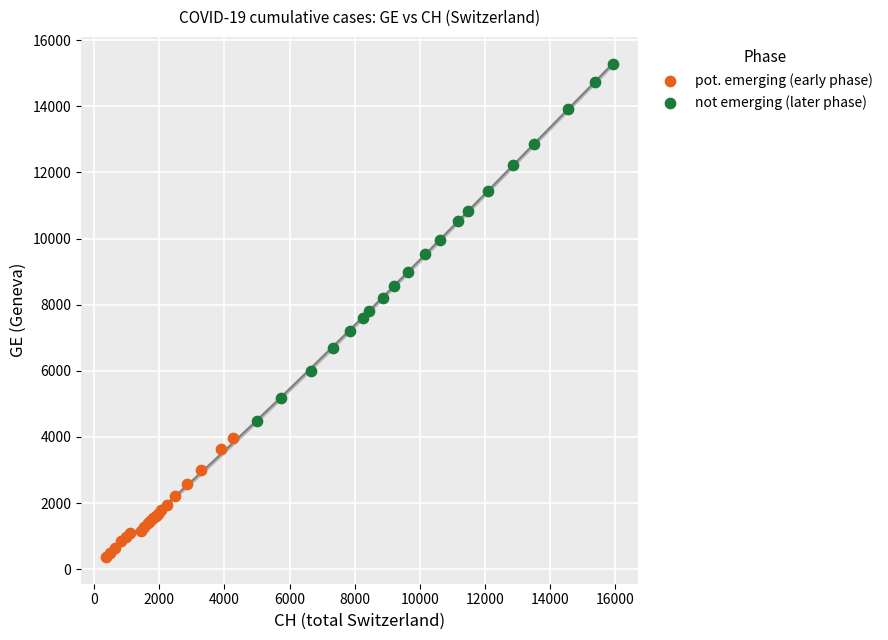

Which series has the widest spread of Y values?

not emerging (later phase)